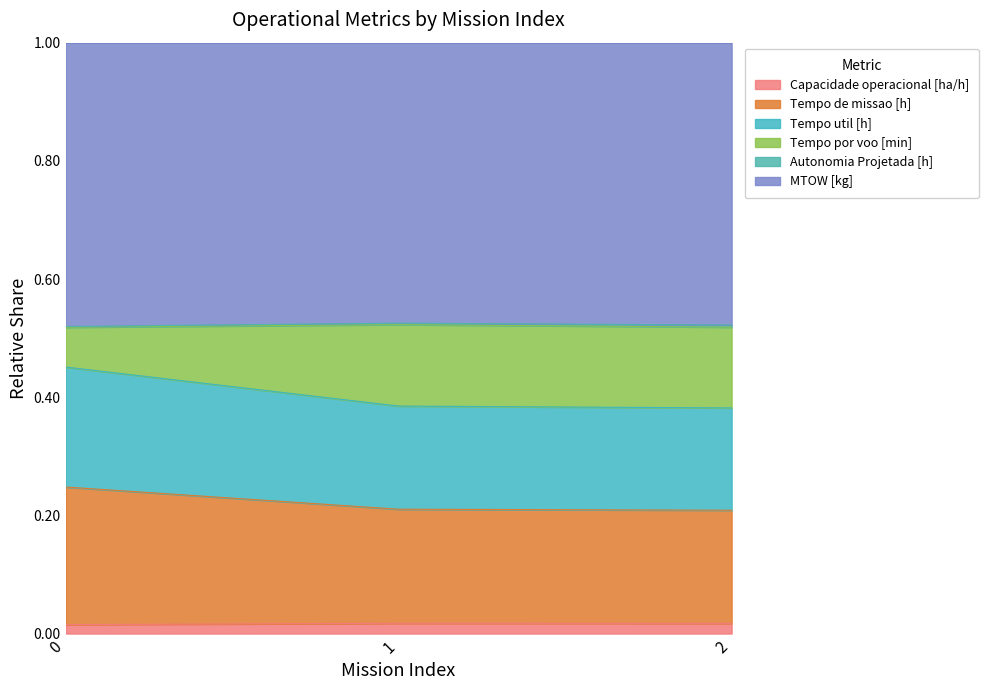

At how many categories does at least one series exceed 0?

3